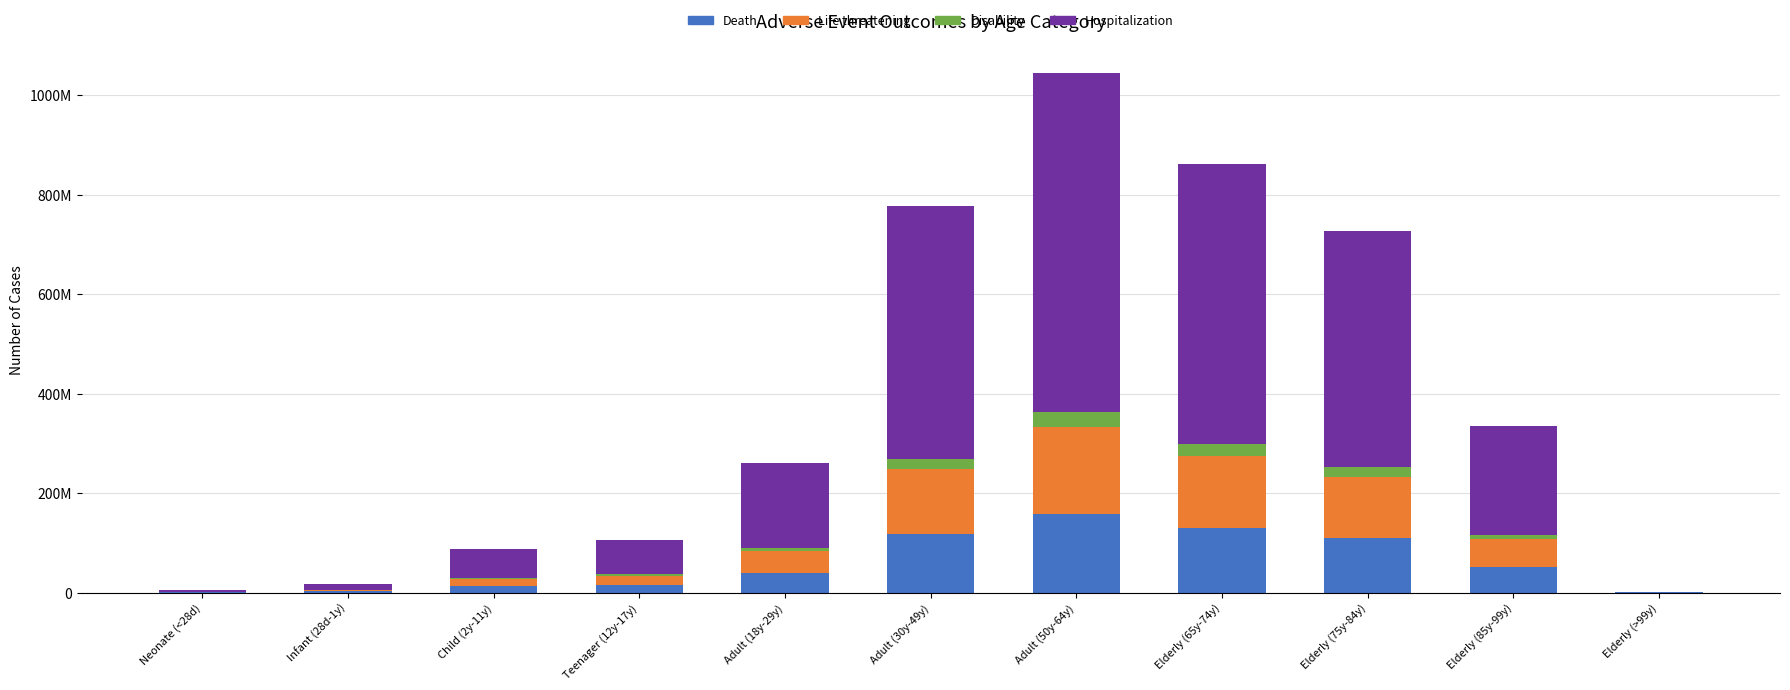

The Death series shows 39355974.3 at Adult (18y-29y). True or false?

True